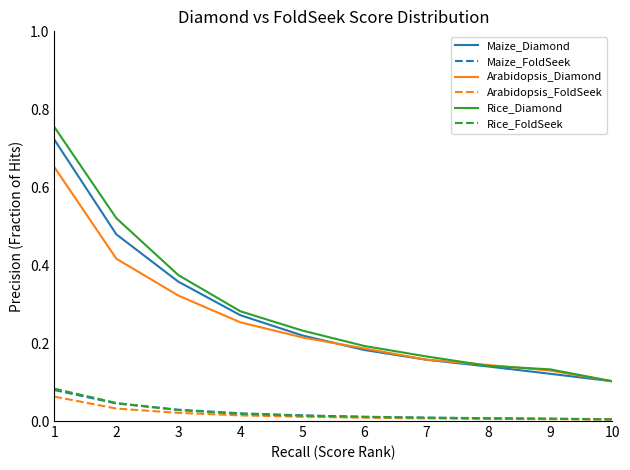

What are all the series names shown in the legend?

Maize_Diamond, Maize_FoldSeek, Arabidopsis_Diamond, Arabidopsis_FoldSeek, Rice_Diamond, Rice_FoldSeek